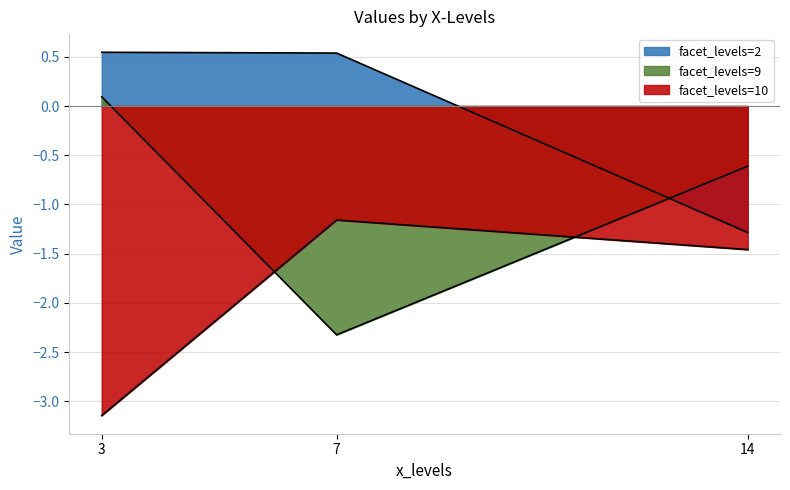

How many data points in facet_levels=9 are less than 0?

2